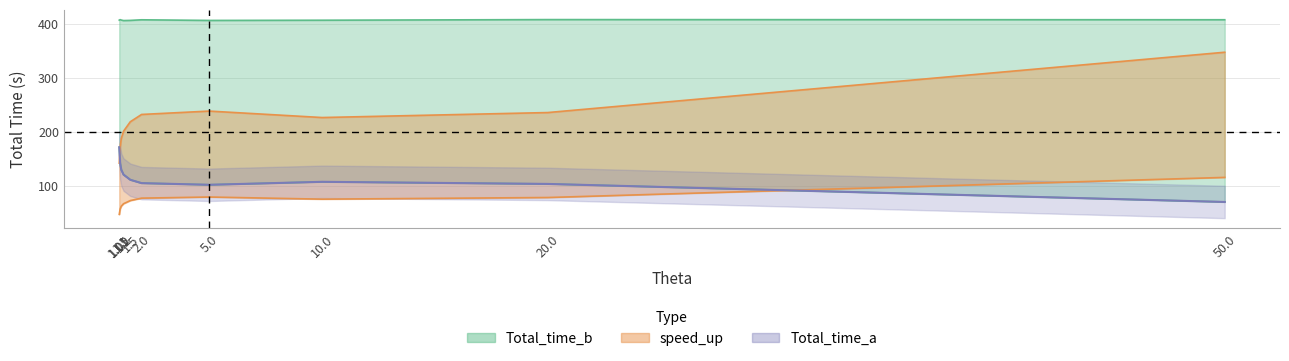

What are all the series names shown in the legend?

Total_time_b, Total_time_a, speed_up